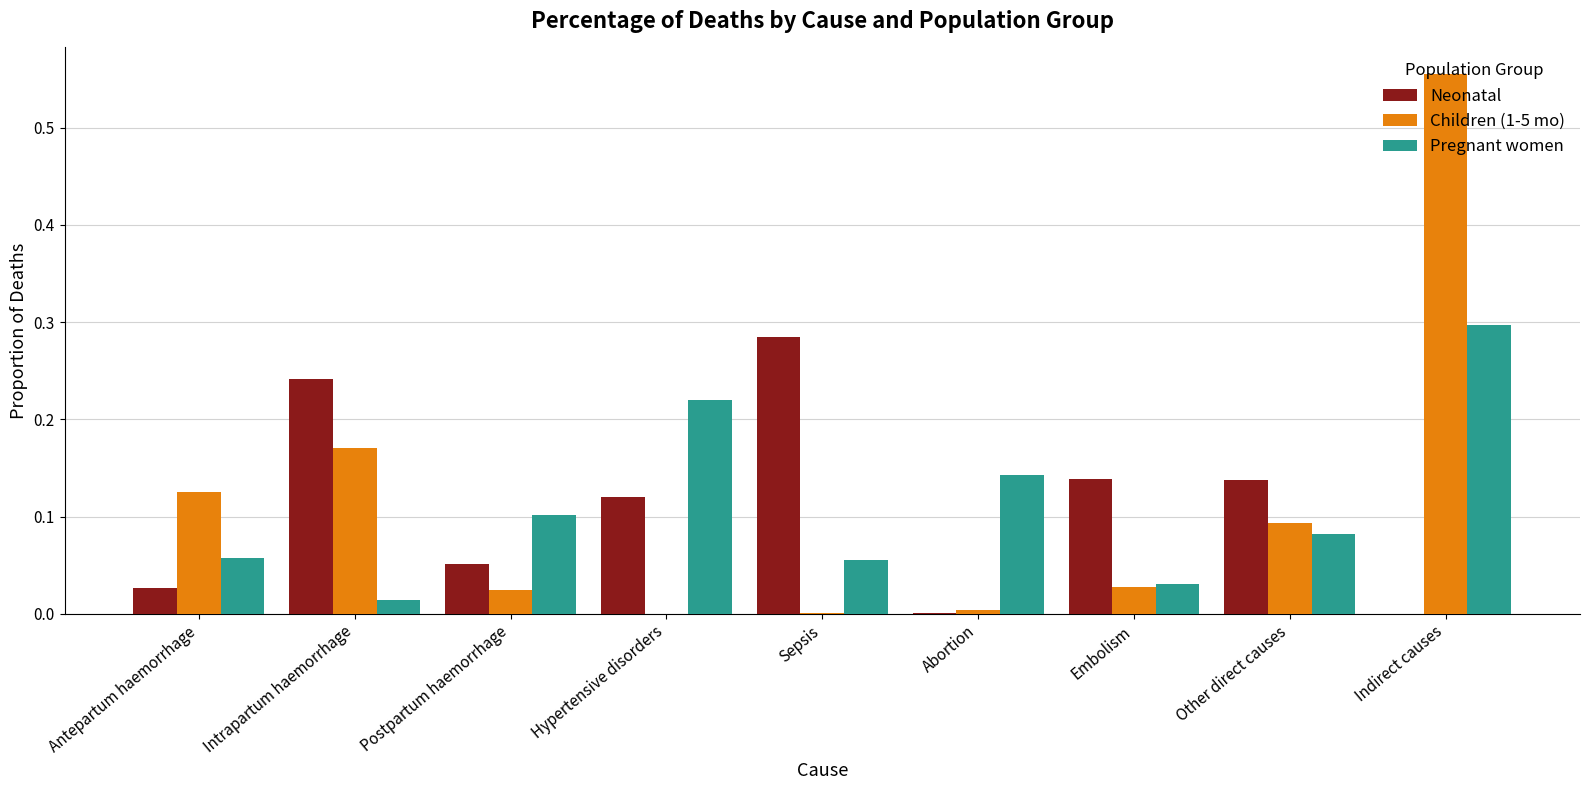

At which category is the sum across all series the highest?

Indirect causes